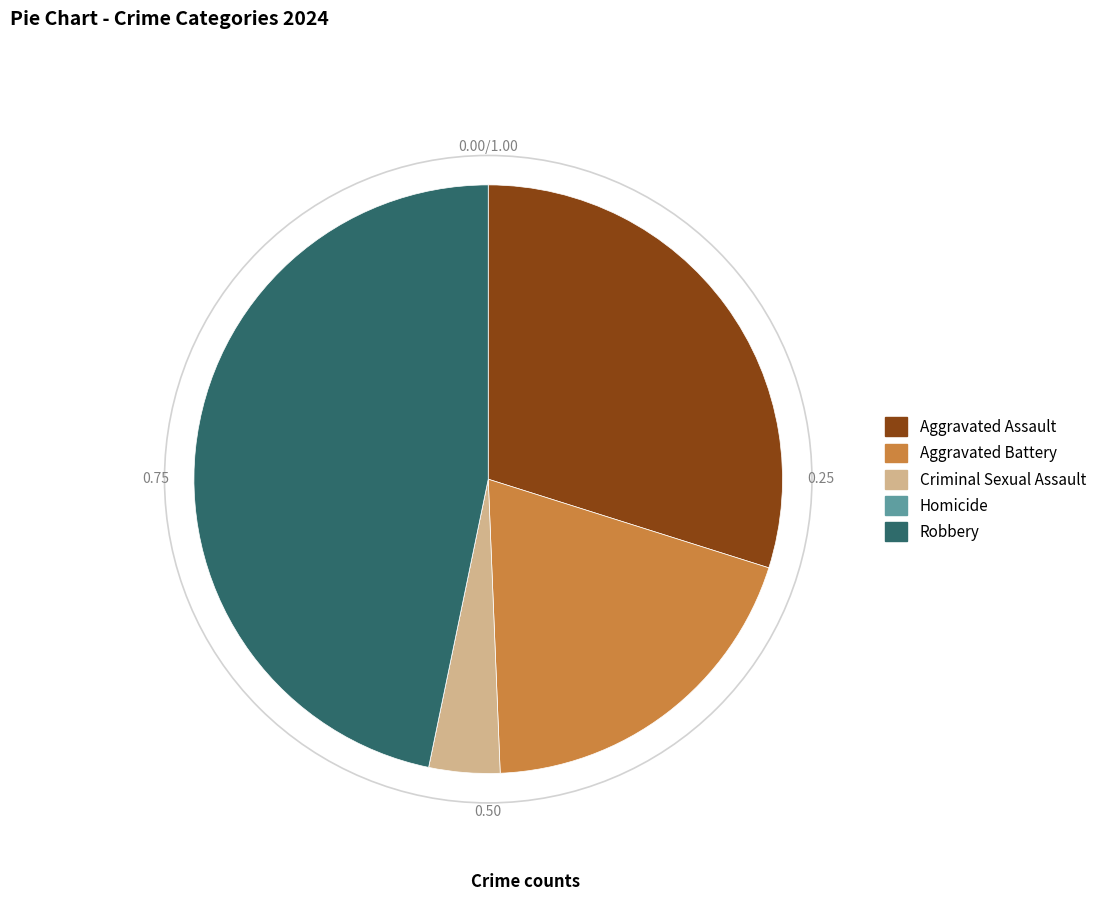

Do Criminal Sexual Assault and Aggravated Assault together represent more than half of the pie?

No